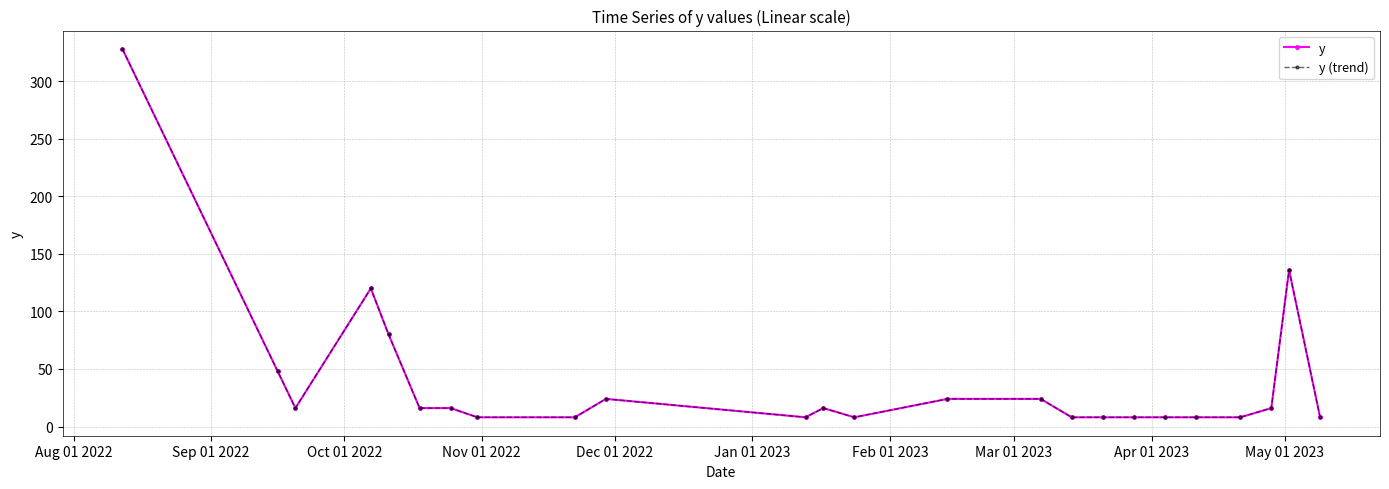

Is this an area chart (filled region under the line)?

No